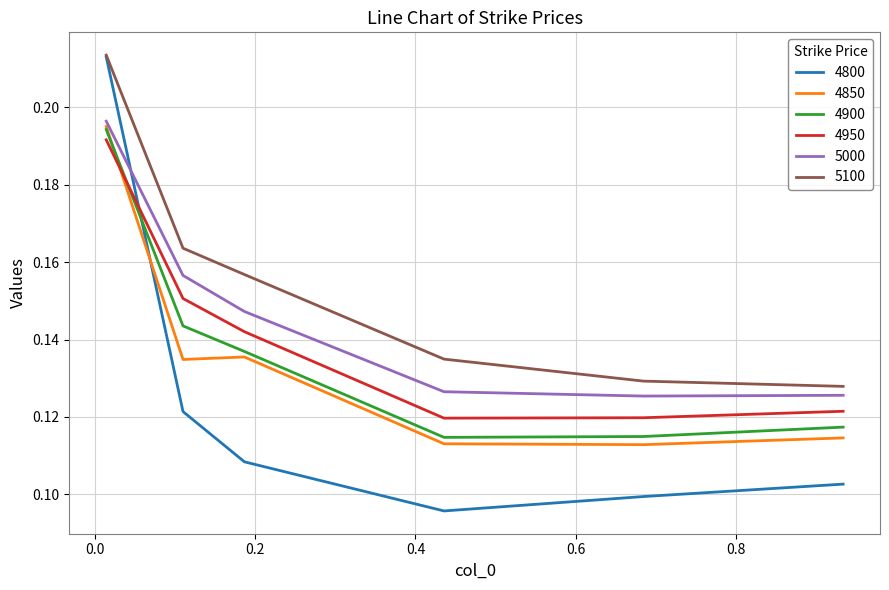

Which series has the largest range (max minus min)?

4800